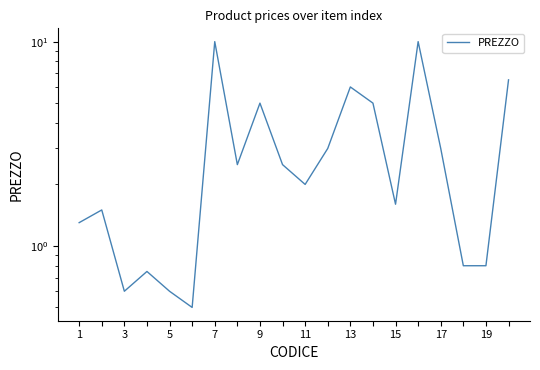

How many data points are above 2?

10